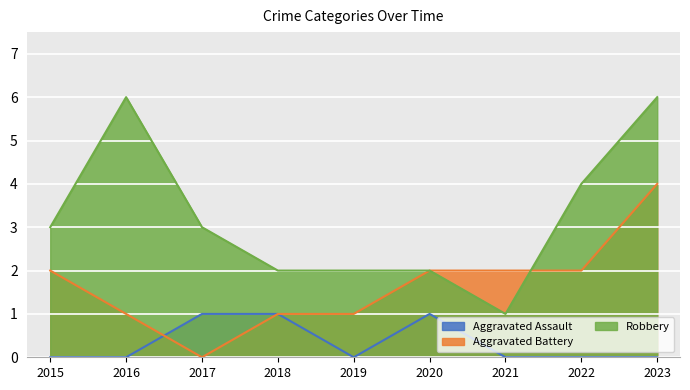

Reading right to left, list all the values displayed in this chart.

Aggravated Assault: 2023=0	2022=0	2021=0	2020=1	2019=0	2018=1	2017=1	2016=0	2015=0
Aggravated Battery: 2023=4	2022=2	2021=2	2020=2	2019=1	2018=1	2017=0	2016=1	2015=2
Robbery: 2023=6	2022=4	2021=1	2020=2	2019=2	2018=2	2017=3	2016=6	2015=3